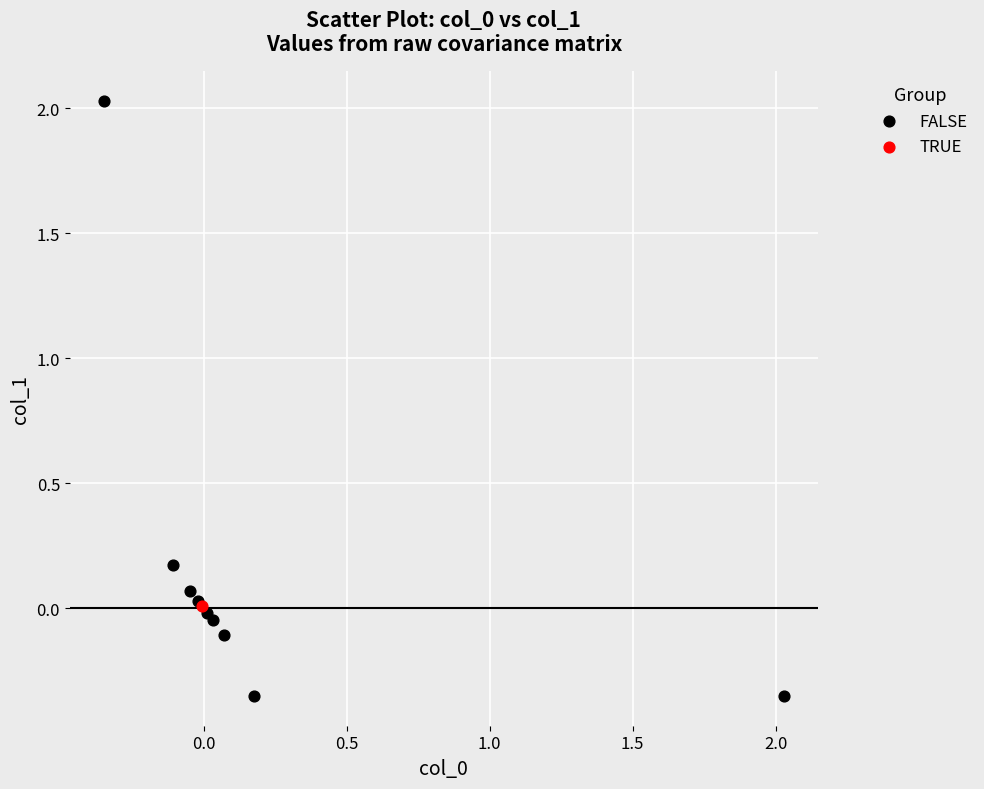

What are all the series names shown in the legend?

FALSE, TRUE